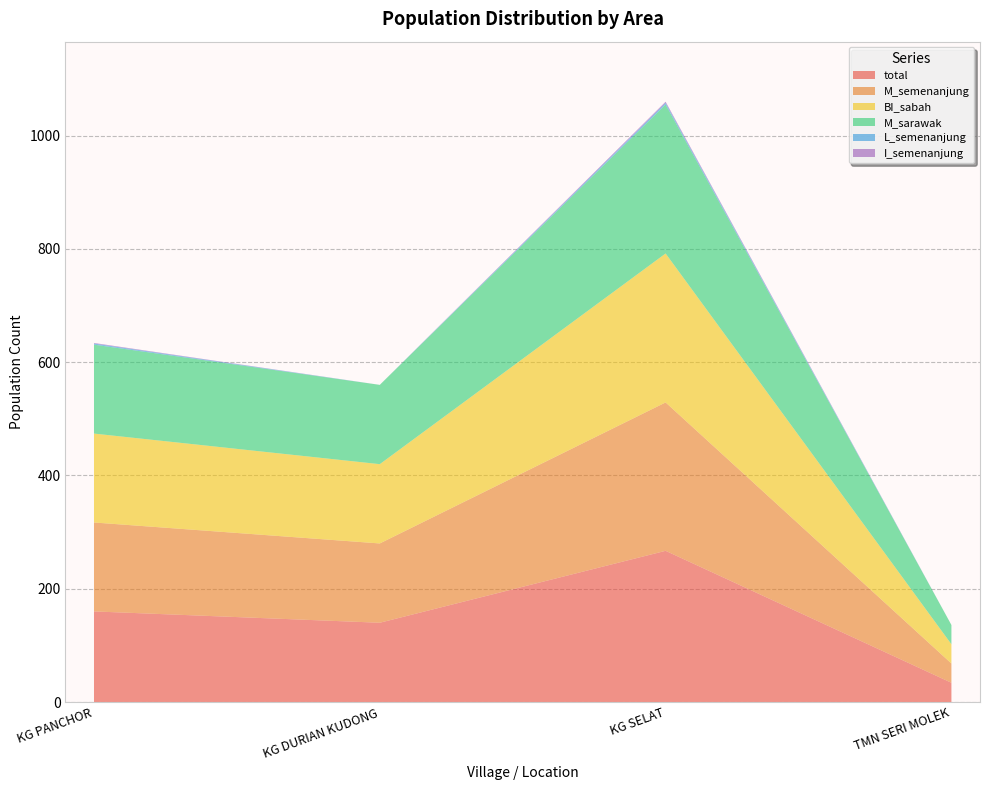

Reading left to right, what are all the values shown in this chart?

total: KG PANCHOR=160	KG DURIAN KUDONG=140	KG SELAT=267	TMN SERI MOLEK=34
M_semenanjung: KG PANCHOR=157	KG DURIAN KUDONG=140	KG SELAT=262	TMN SERI MOLEK=34
BI_sabah: KG PANCHOR=157	KG DURIAN KUDONG=140	KG SELAT=263	TMN SERI MOLEK=34
M_sarawak: KG PANCHOR=157	KG DURIAN KUDONG=140	KG SELAT=263	TMN SERI MOLEK=34
L_semenanjung: KG PANCHOR=2	KG DURIAN KUDONG=0	KG SELAT=3	TMN SERI MOLEK=0
I_semenanjung: KG PANCHOR=1	KG DURIAN KUDONG=0	KG SELAT=2	TMN SERI MOLEK=0